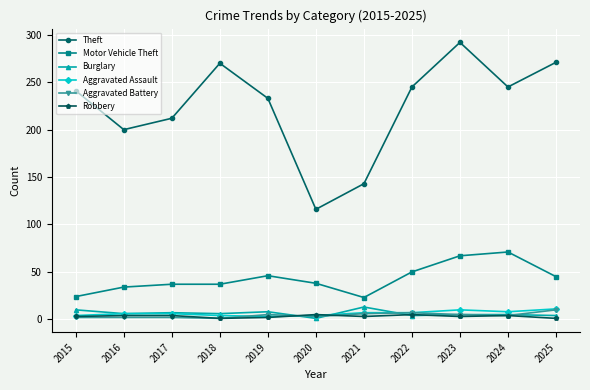

Is this an area chart (filled region under the line)?

No